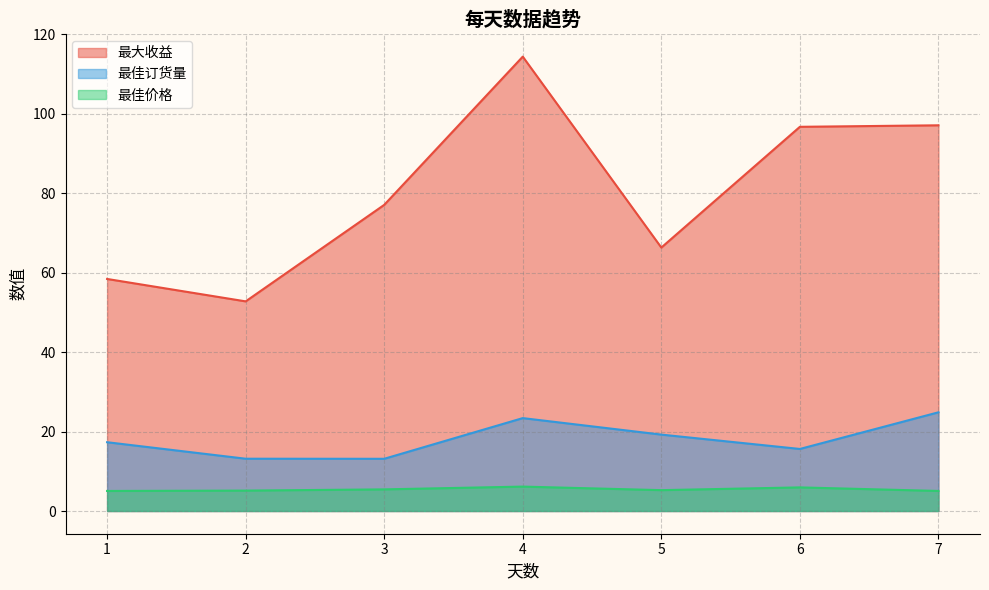

True or false: 最大收益 and 最佳订货量 cross at least once.

False